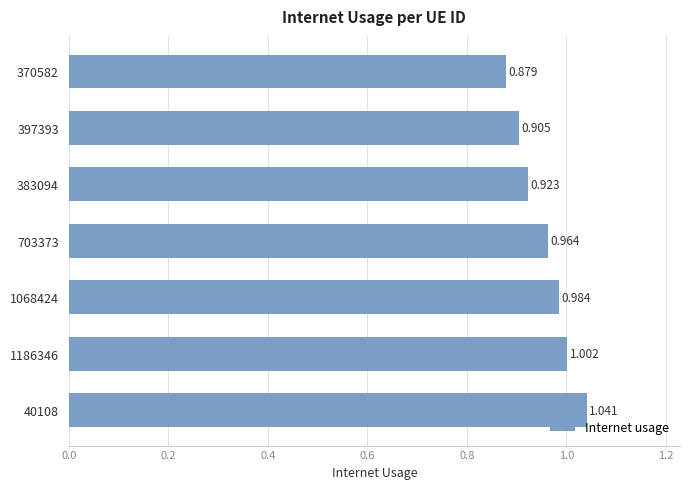

Are the bars horizontal?

Yes